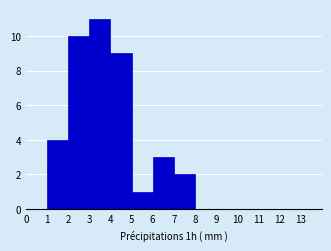

How tall is the bar that spans 3 to 4 on the x-axis? The values are not printed on the chart, so give them approximately, as read against the axis.

11